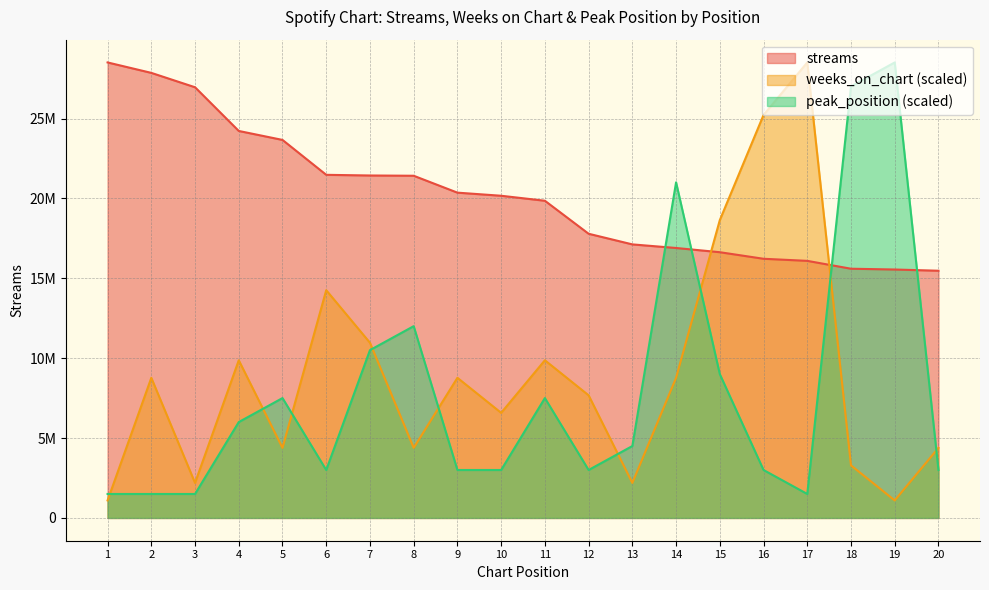

True or false: streams has more than 0 points higher than both neighbors.

False